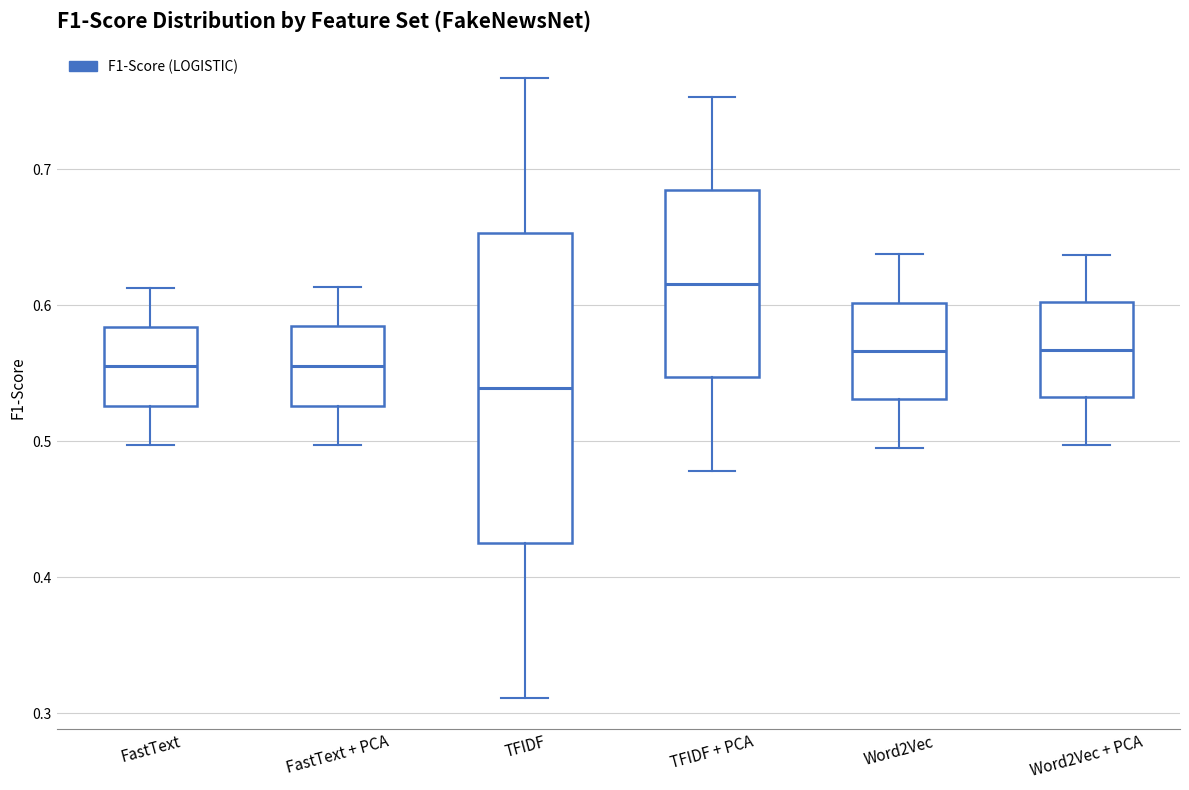

Comparing the boxes themselves (not the whiskers), which one is the tallest?

TFIDF